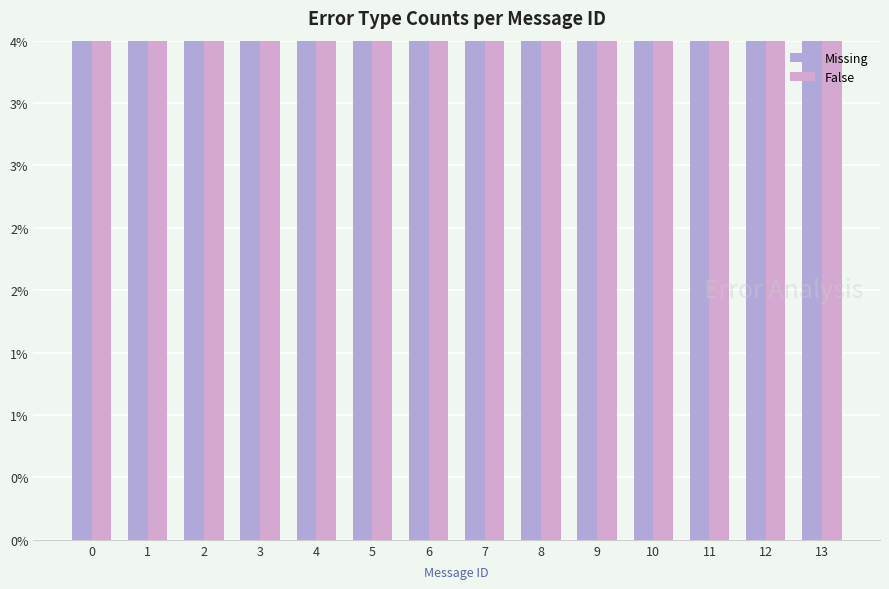

What is the spread (max minus min) of values at 5?

1